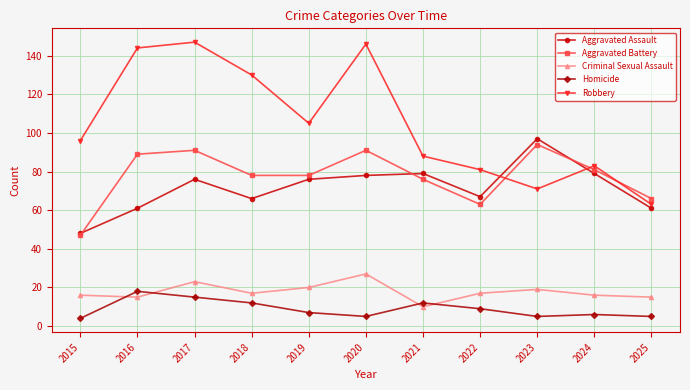

What is the difference between the highest and lowest values at 2016?

129